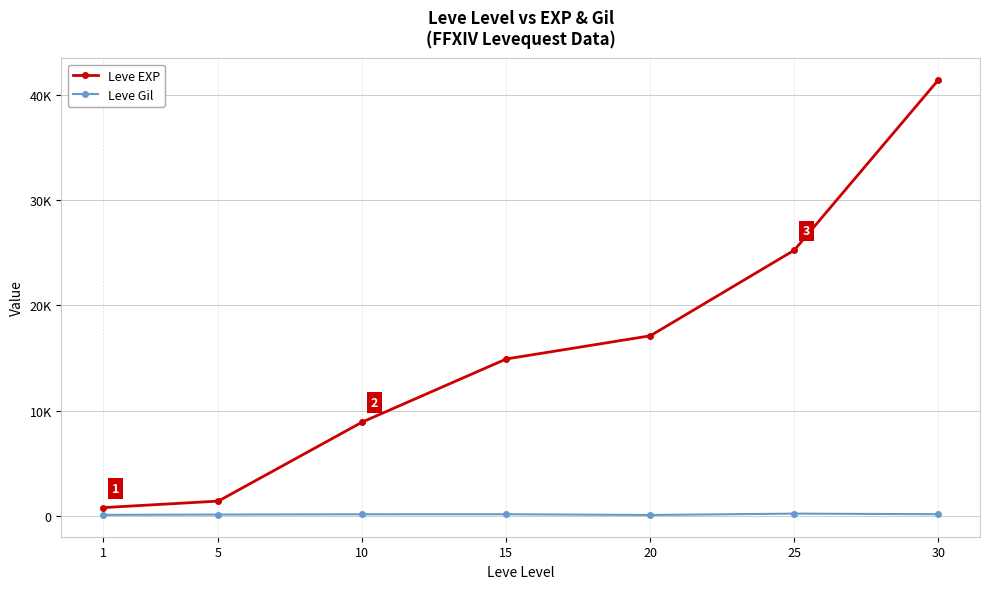

Does the chart display data point markers on the line(s)?

Yes